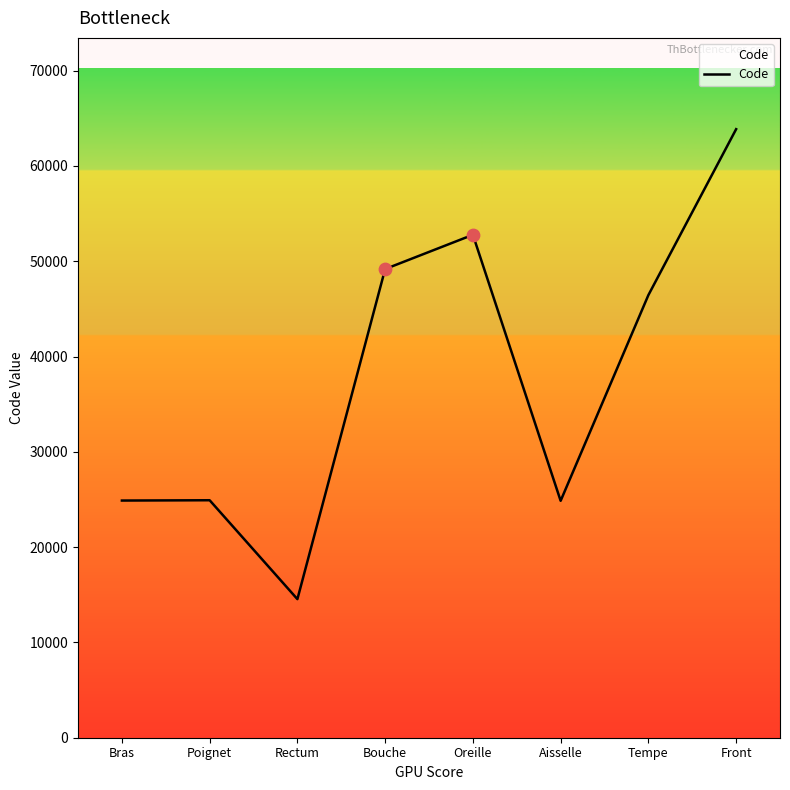

What is the ratio of the value at Bras to the value at Rectum?

1.7